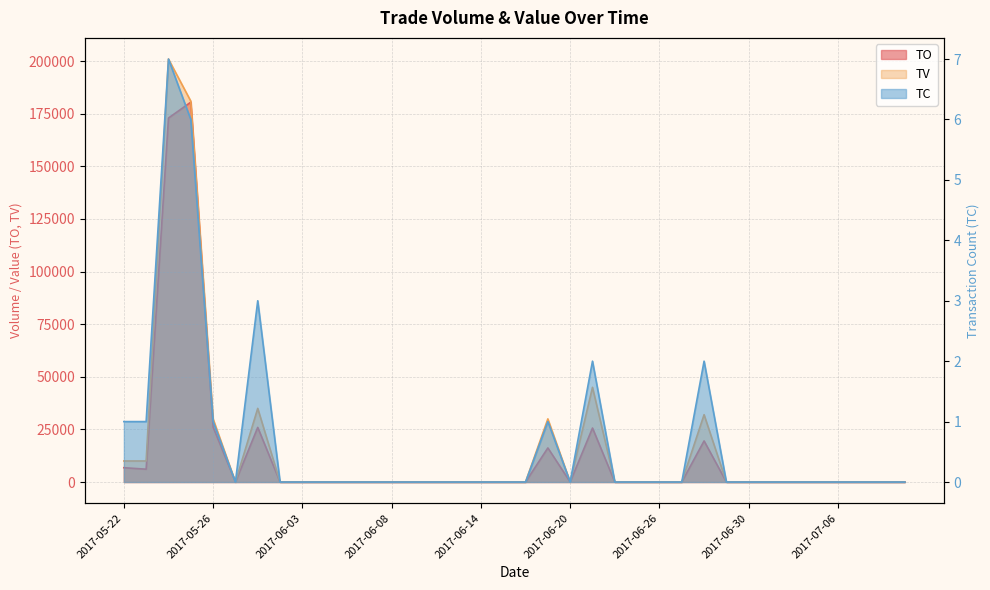

What are all the series names shown in the legend?

TO, TV, TC